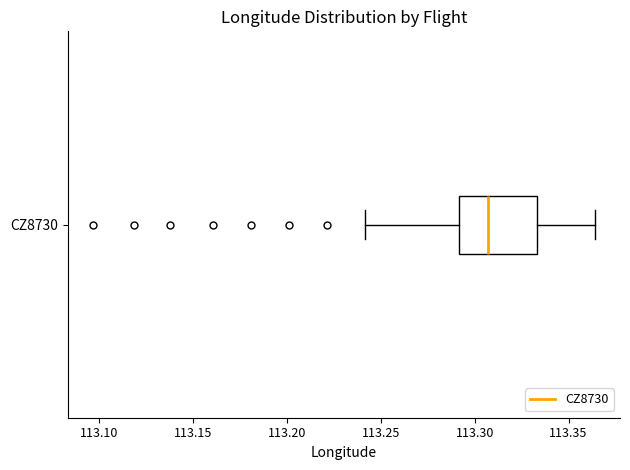

Read this box plot against the x-axis: the position of the median line, the range covered by the box, and the ends of both whiskers. The values are not printed on the chart, so give them approximately, as read against the axis.

median 113.305, box 113.290 to 113.335, whiskers 113.240 to 113.365